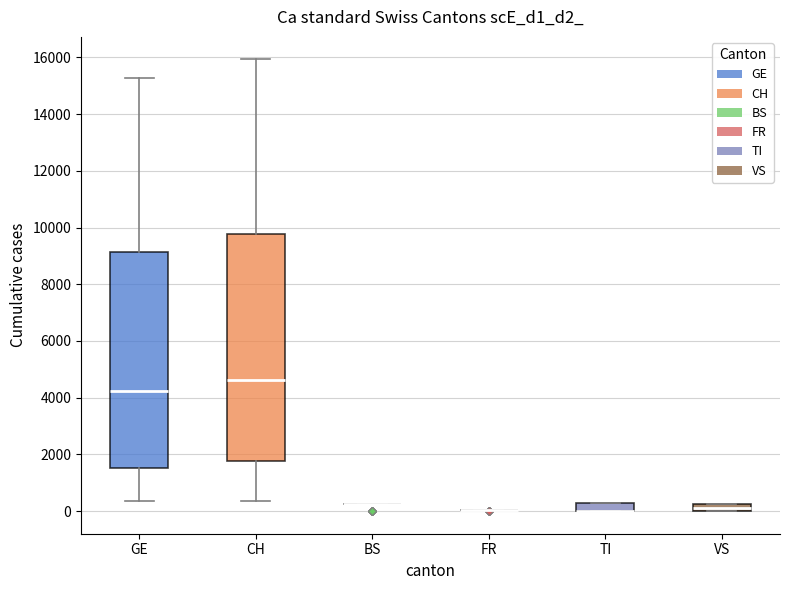

Which box is the tallest, from its lower edge to its upper edge?

CH